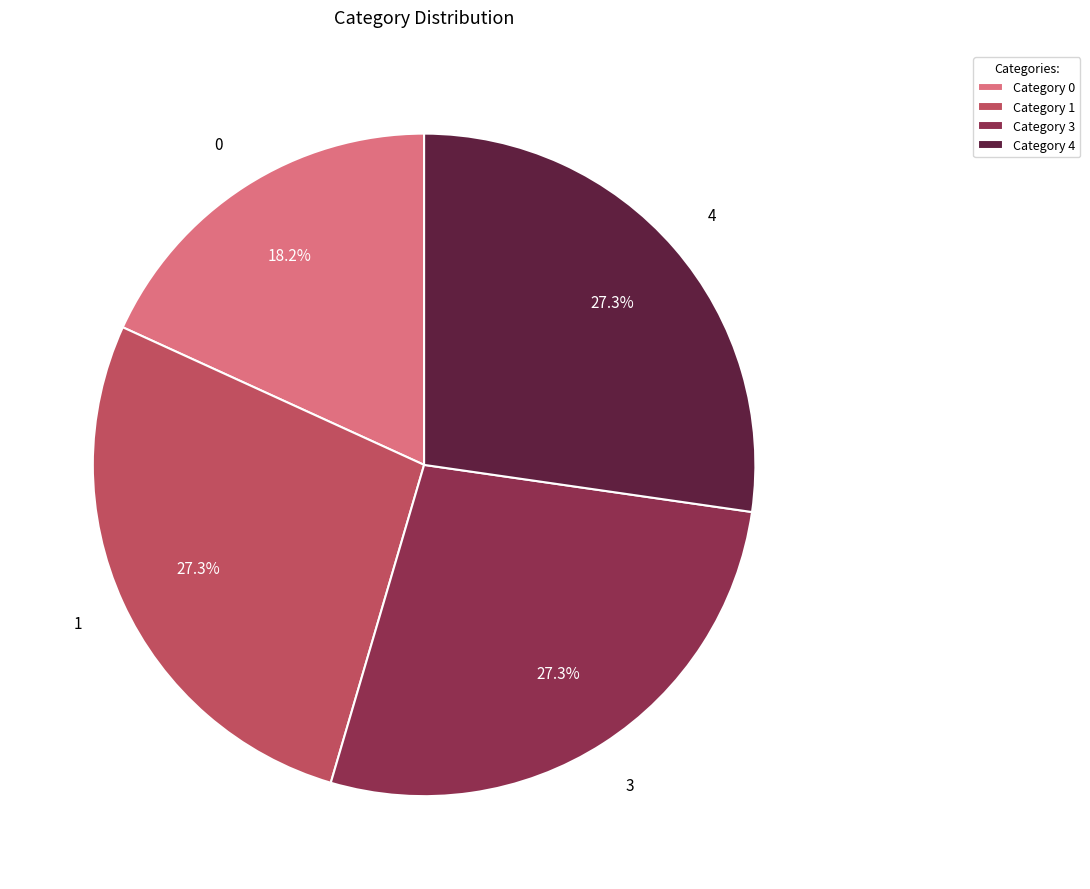

Approximately how many times larger is the value at 1 compared to 4?

1.0